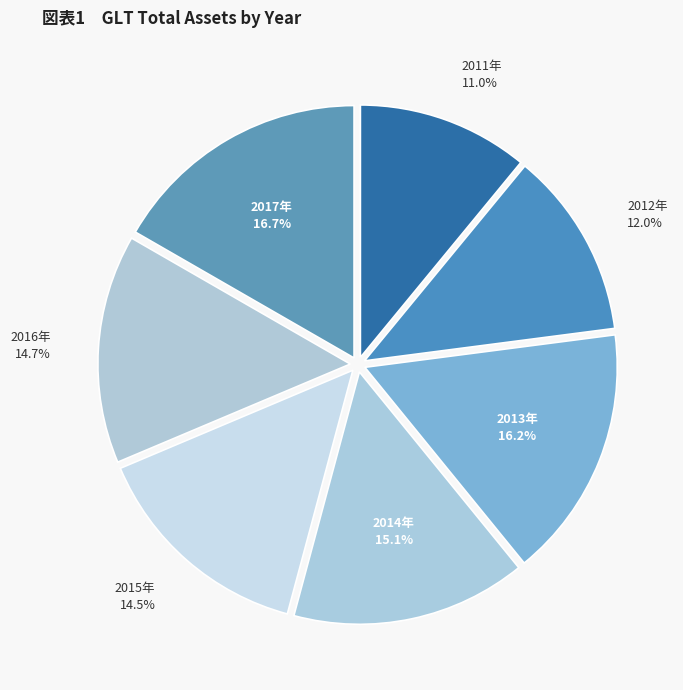

How many segments does this pie chart have?

7